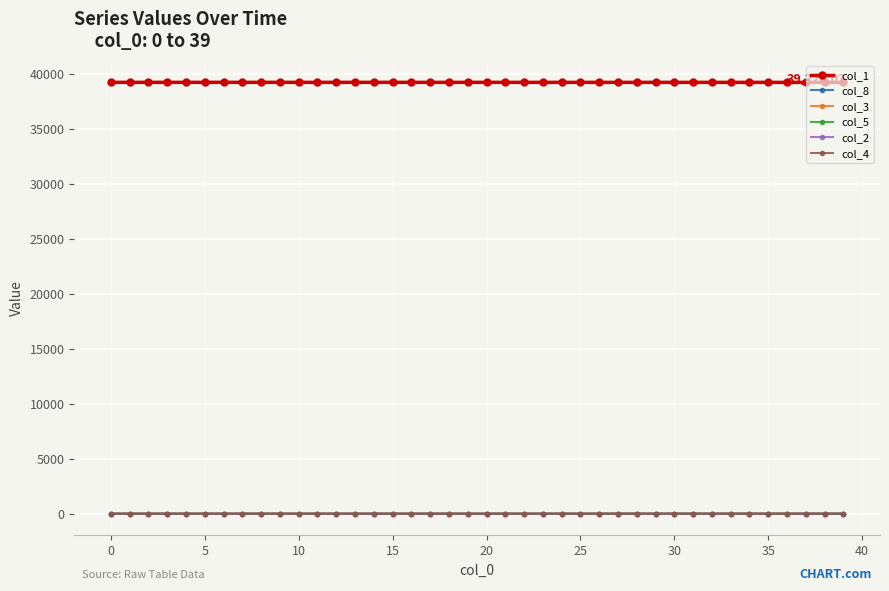

At how many categories does at least one series exceed 9544?

40